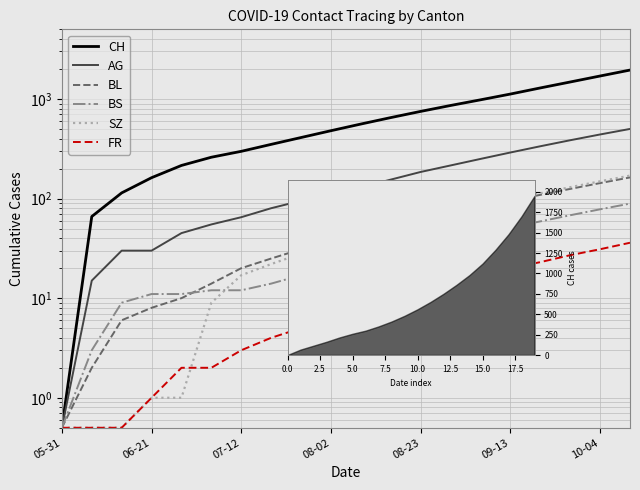

Rank the series by their maximum value, from lowest to highest.

FR, BS, BL, SZ, AG, CH